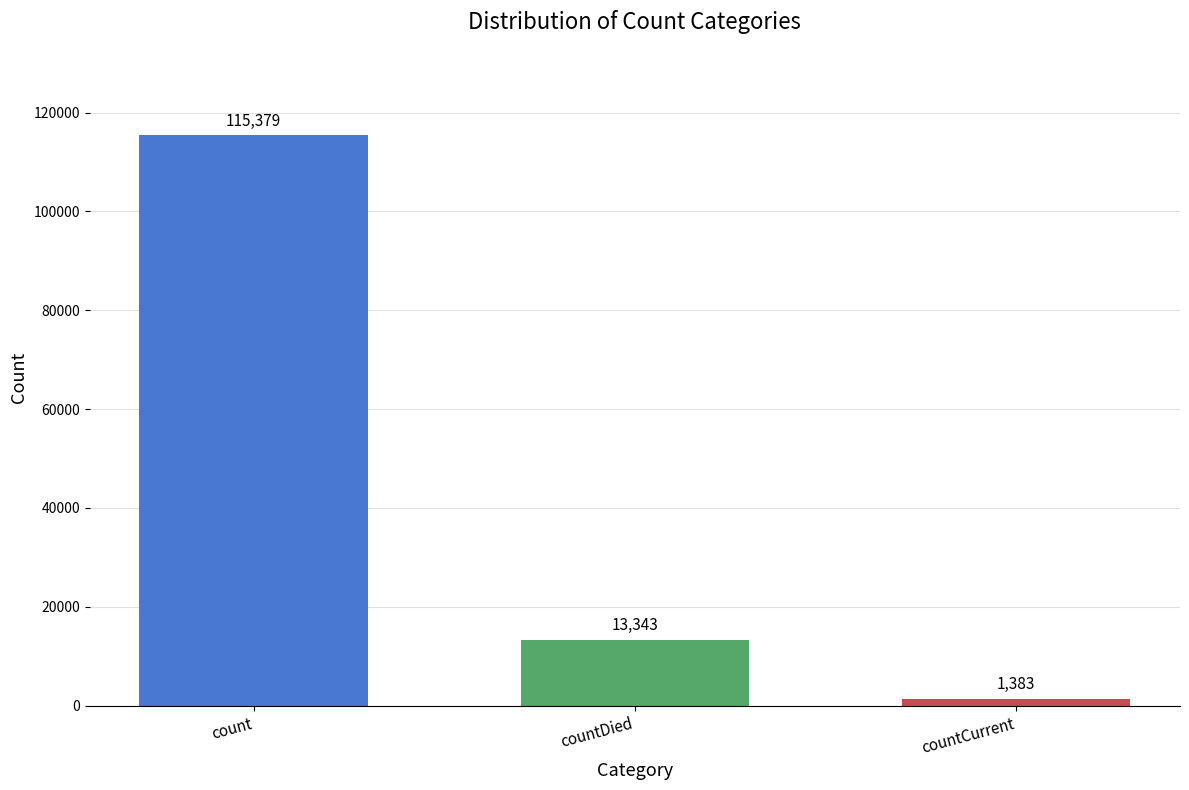

What is the change in value from count to countDied?

-102036